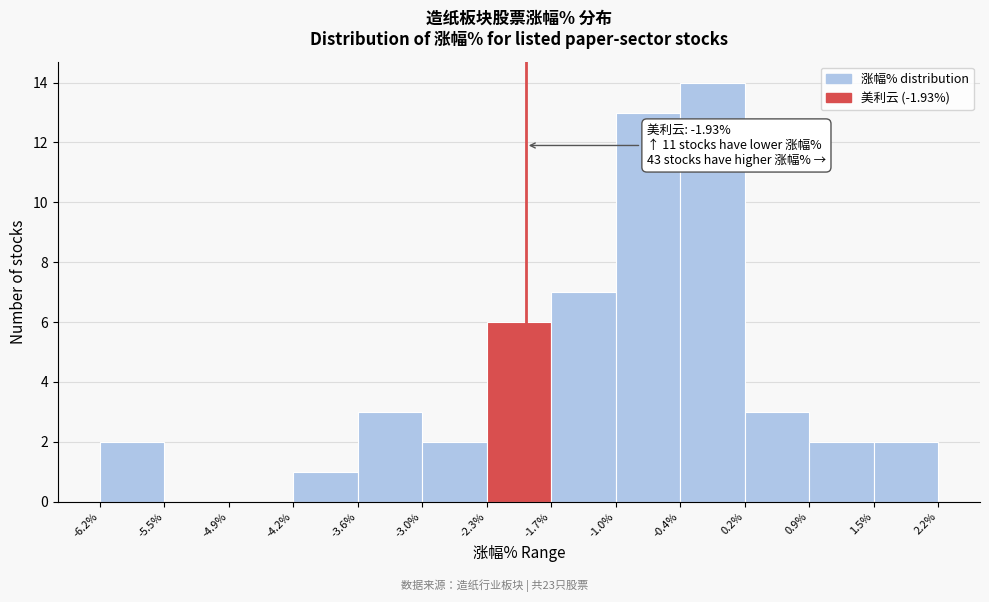

Which range on the x-axis has the tallest bar?

-0.4% to 0.2%